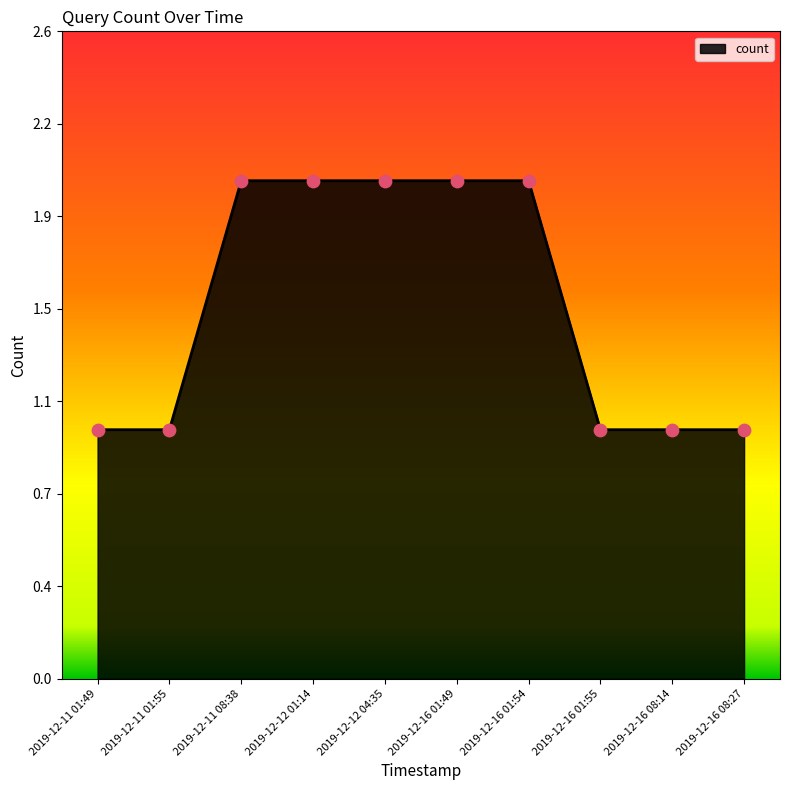

What is the change in value from 2019-12-11 01:49 to 2019-12-12 04:35?

+1